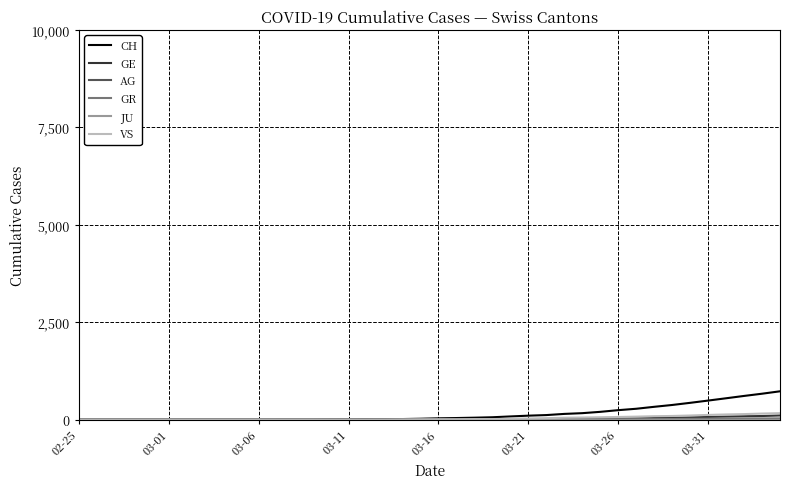

What is the greatest value displayed?

726